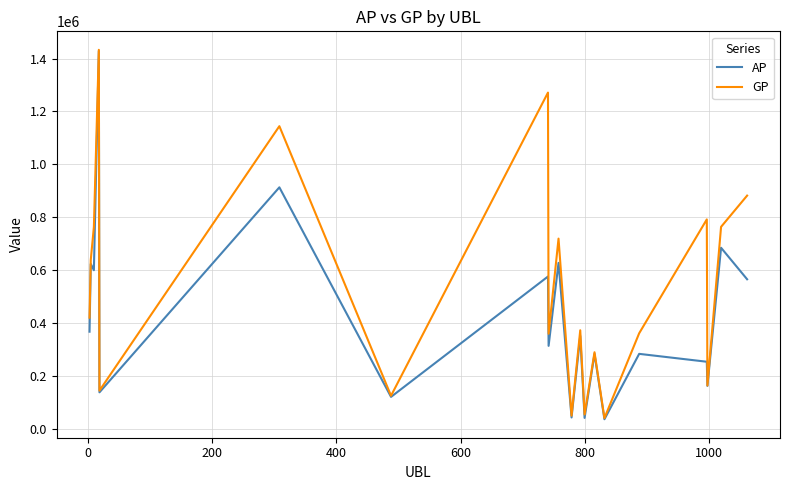

What is the maximum value for GP?

1432894